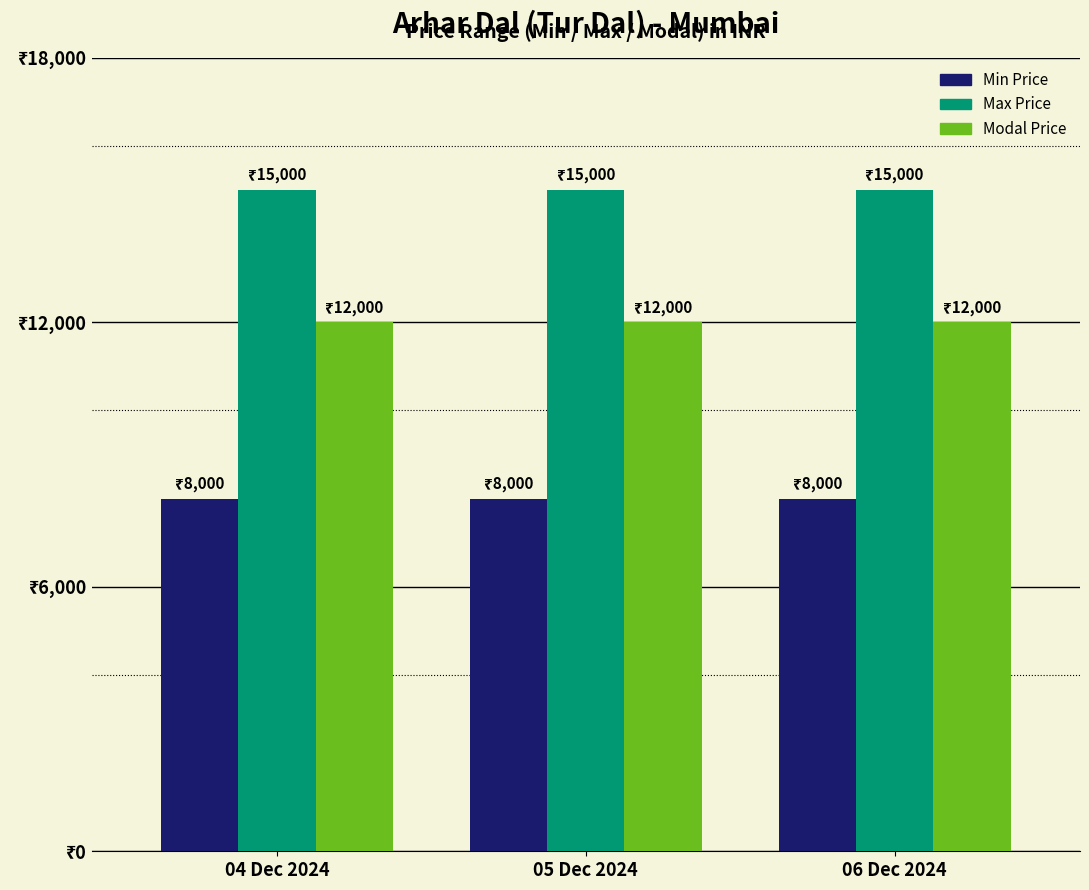

Is the value of Min Price at 04 Dec 2024 greater than the value of Max Price at 04 Dec 2024?

No